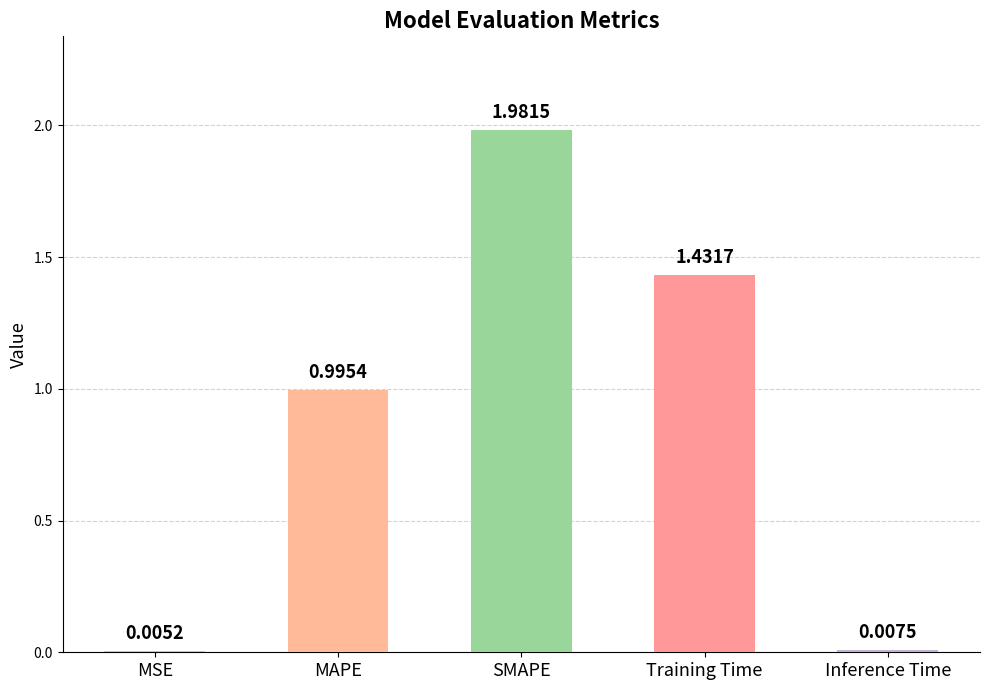

Which category has the highest value across all series?

SMAPE